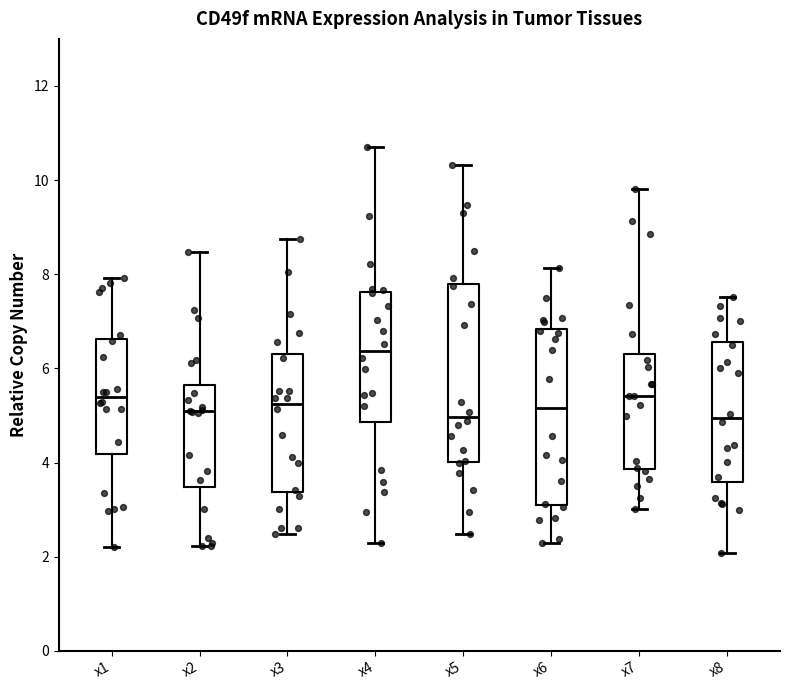

Reading left to right, transcribe this box plot: for each box, give where its median line is, the range the box spans, and where its two whiskers end, as read against the y-axis. The values are not printed on the chart, so give them approximately, as read against the axis.

x1: median 5.4, box 4.2 to 6.6, whiskers 2.2 to 8.0
x2: median 5.0, box 3.4 to 5.6, whiskers 2.2 to 8.4
x3: median 5.2, box 3.4 to 6.4, whiskers 2.4 to 8.8
x4: median 6.4, box 4.8 to 7.6, whiskers 2.2 to 10.8
x5: median 5.0, box 4.0 to 7.8, whiskers 2.4 to 10.4
x6: median 5.2, box 3.2 to 6.8, whiskers 2.2 to 8.2
x7: median 5.4, box 3.8 to 6.4, whiskers 3.0 to 9.8
x8: median 5.0, box 3.6 to 6.6, whiskers 2.0 to 7.6